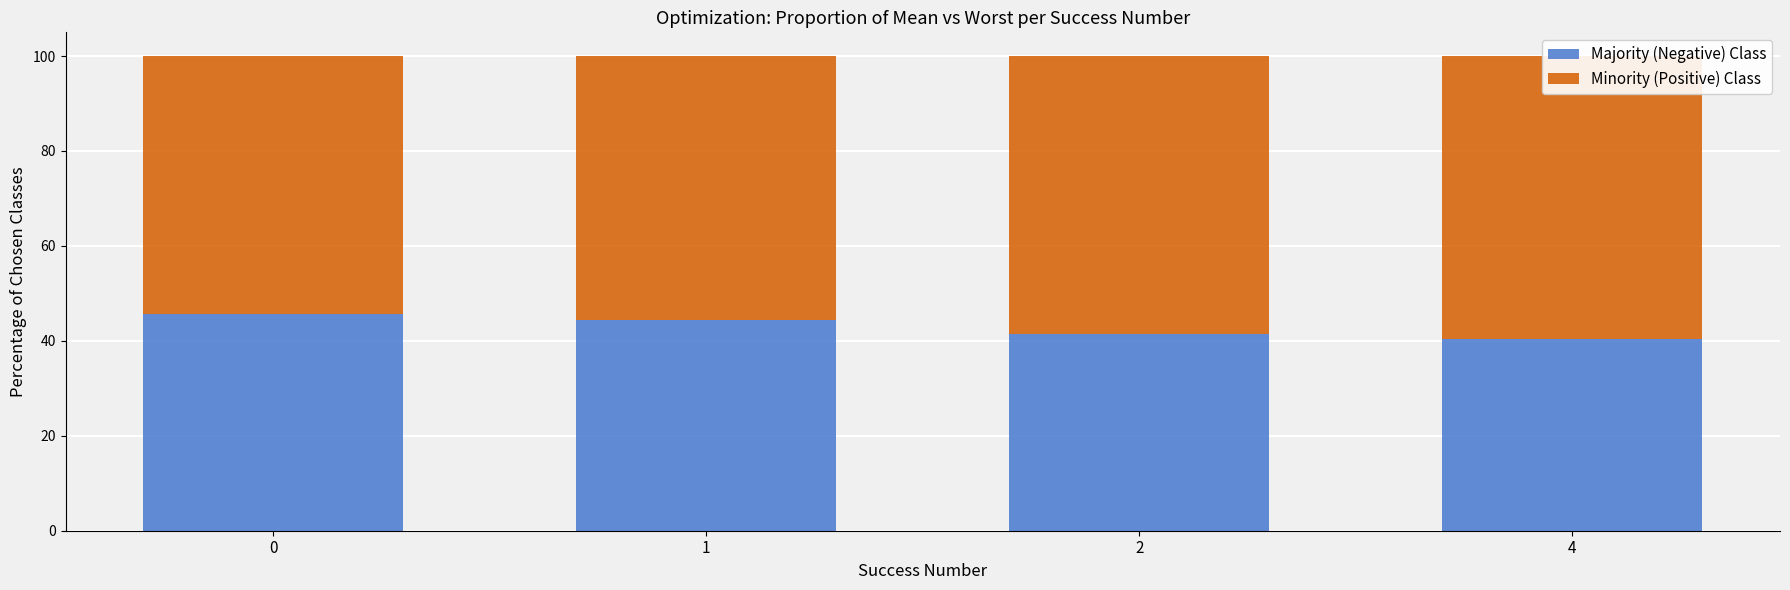

Reading left to right, extract all data points from this chart.

Majority (Negative) Class: 0=45.7	1=44.5	2=41.4	4=40.5
Minority (Positive) Class: 0=54.3	1=55.5	2=58.6	4=59.5